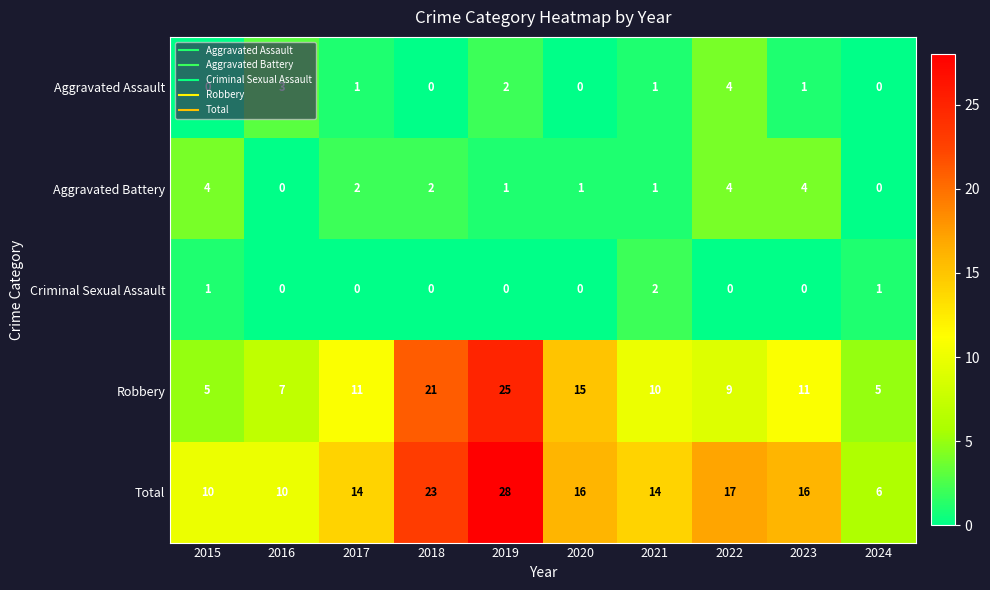

What is the approximate value of Total at 2023?

16